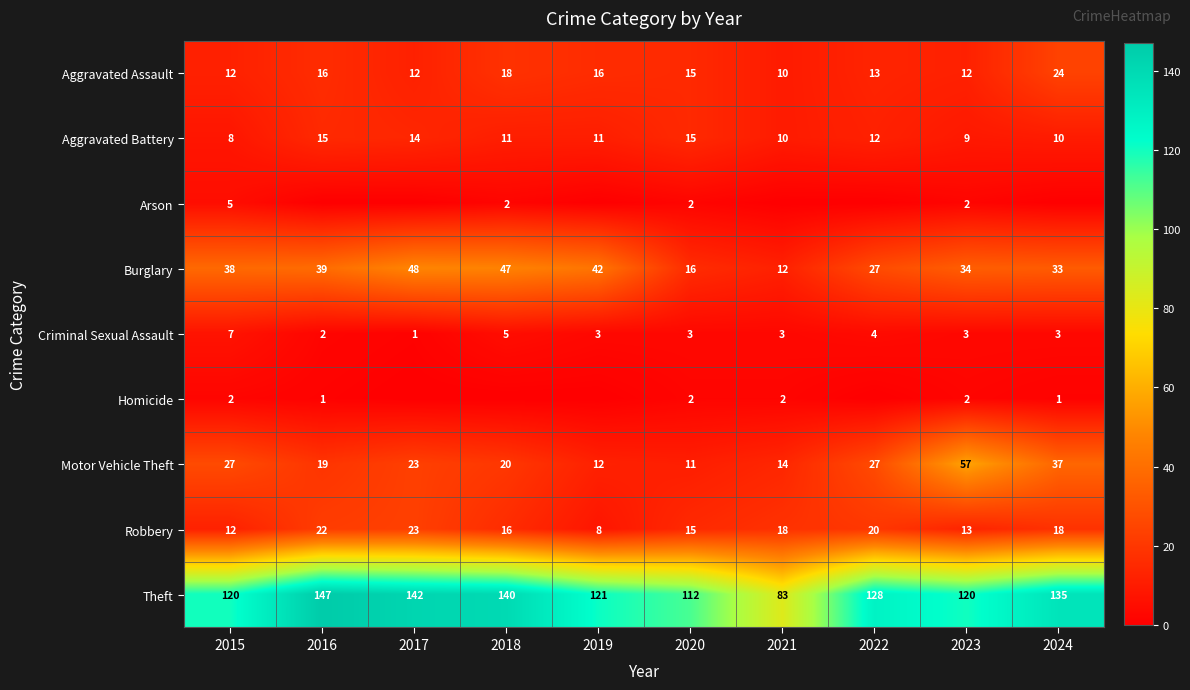

At which category is the sum across all series the highest?

2017